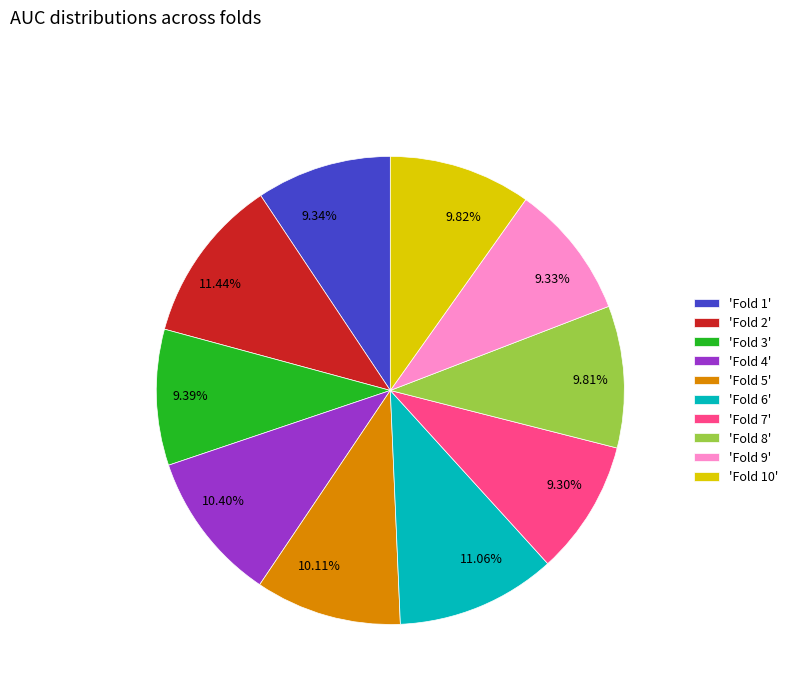

Which has a higher value, 10.11% or 9.39%?

10.11%